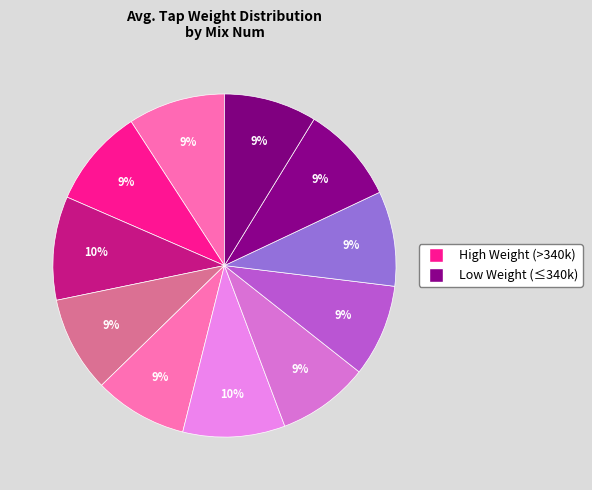

Count the number of slices in the pie.

11